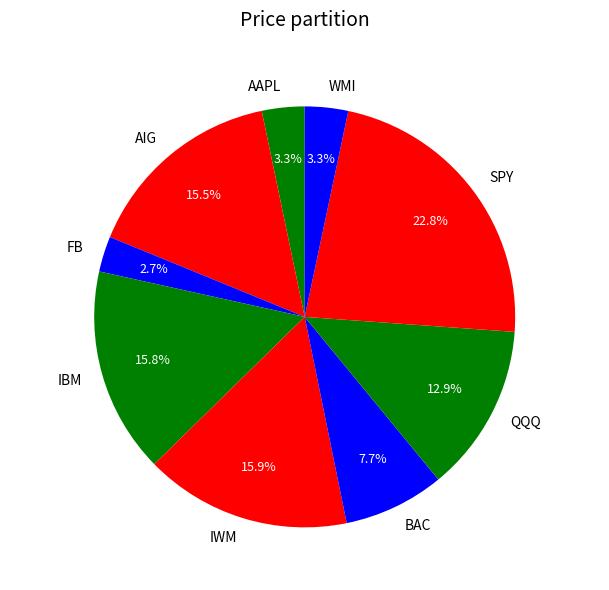

How many segments does this pie chart have?

9